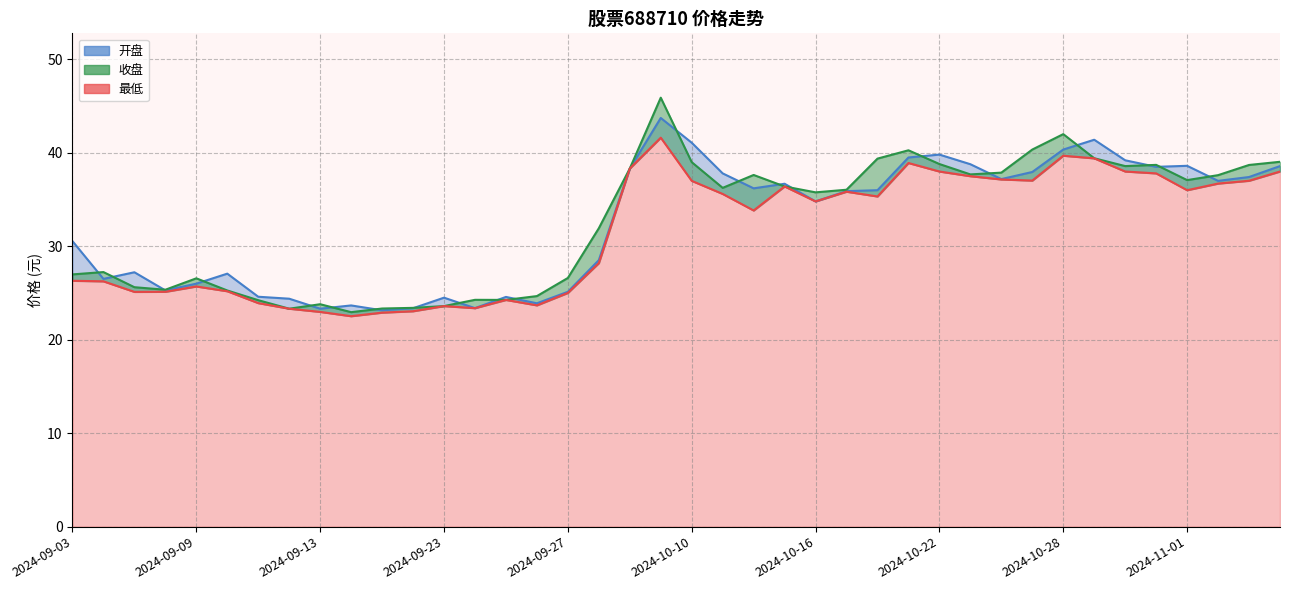

At which label does 最低 first exceed 35?

2024-10-08